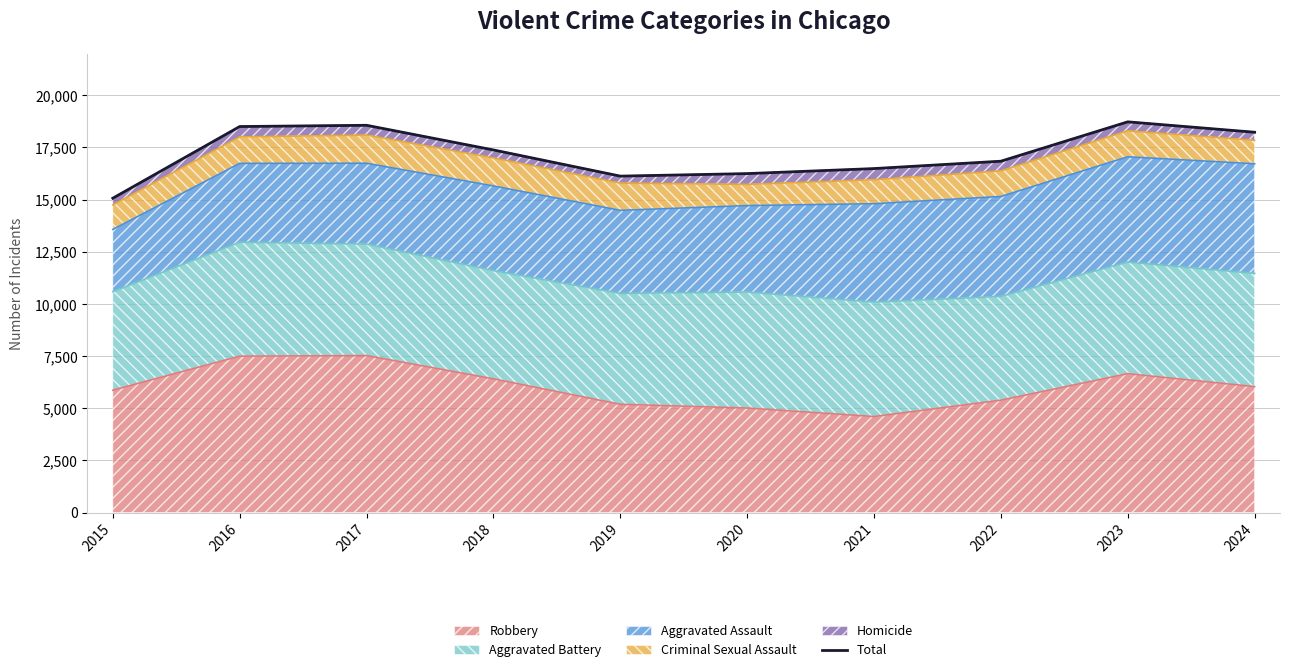

Reading left to right, transcribe all the data shown in this chart.

2015=15069	2016=18504	2017=18564	2018=17382	2019=16127	2020=16248	2021=16489	2022=16842	2023=18729	2024=18231